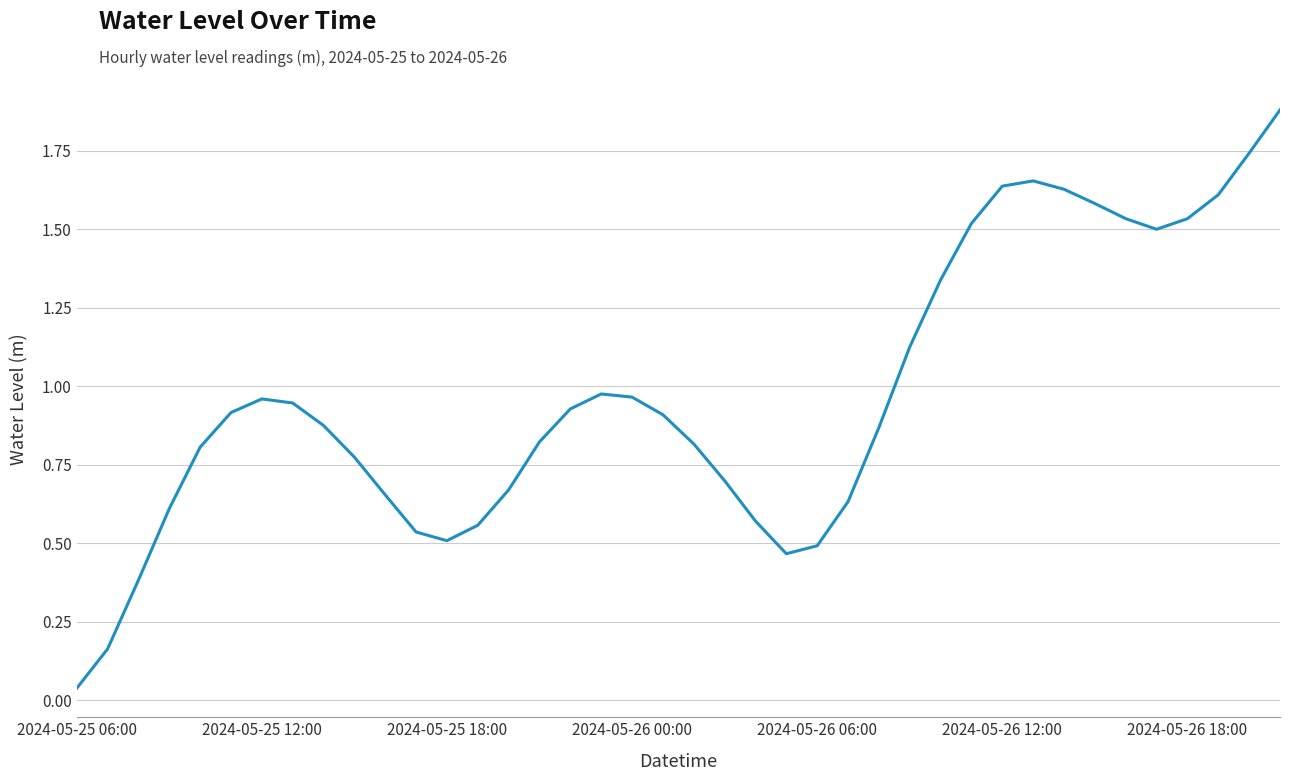

What is the sum of all values?

38.8